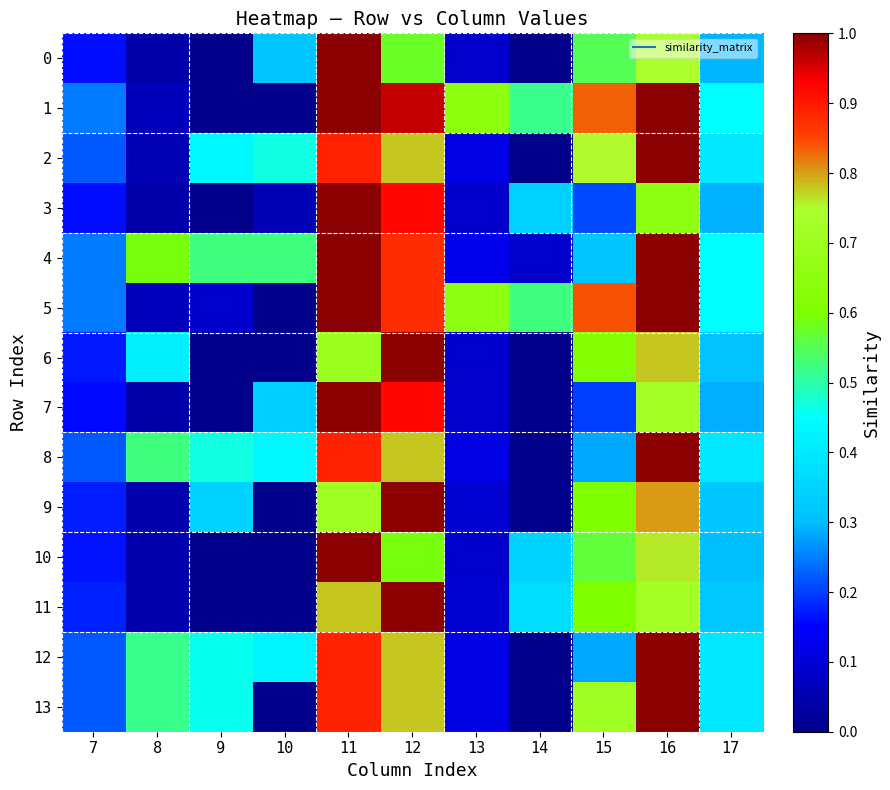

At 12, list the series in order from largest to smallest.

6, 9, 11, 1, 7, 3, 4, 5, 2, 8, 12, 13, 10, 0